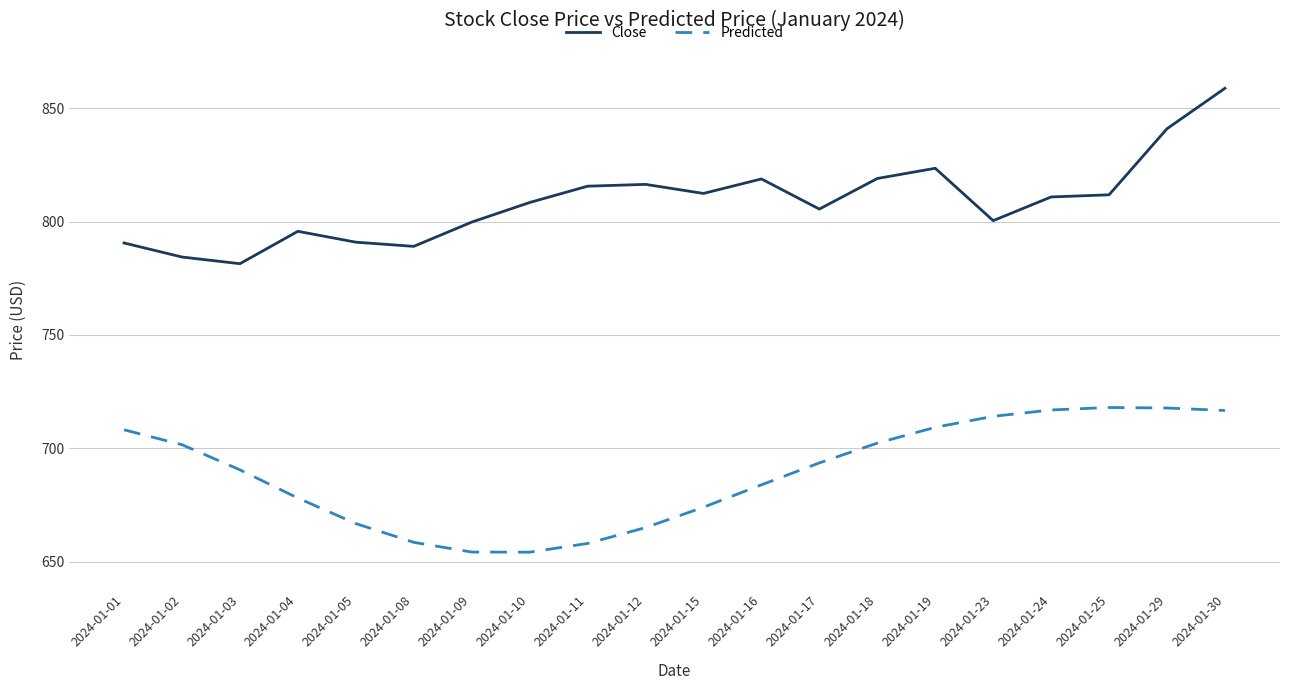

Is this an area chart (filled region under the line)?

No